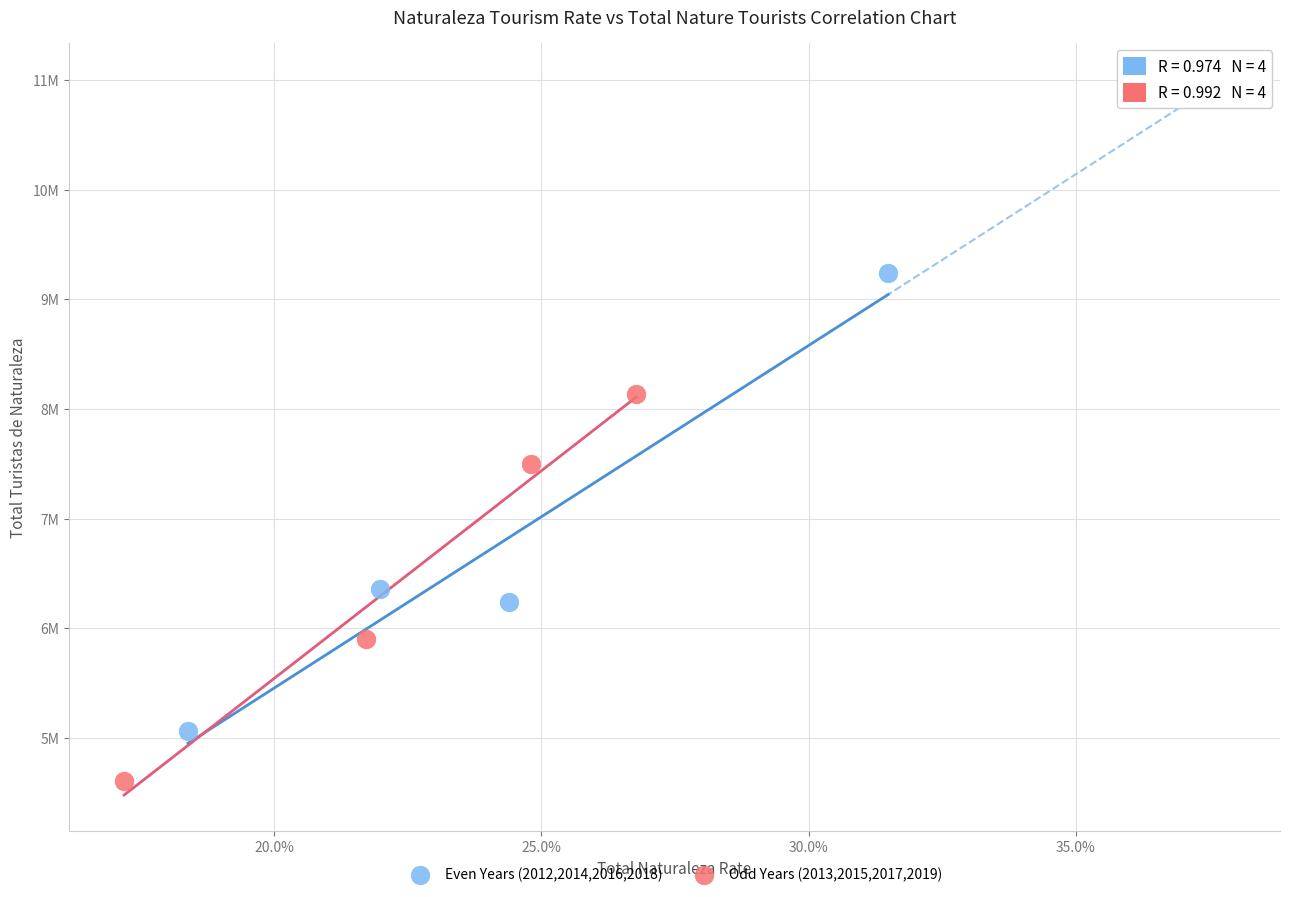

What are all the series names shown in the legend?

Even Years (2012,2014,2016,2018), Odd Years (2013,2015,2017,2019)